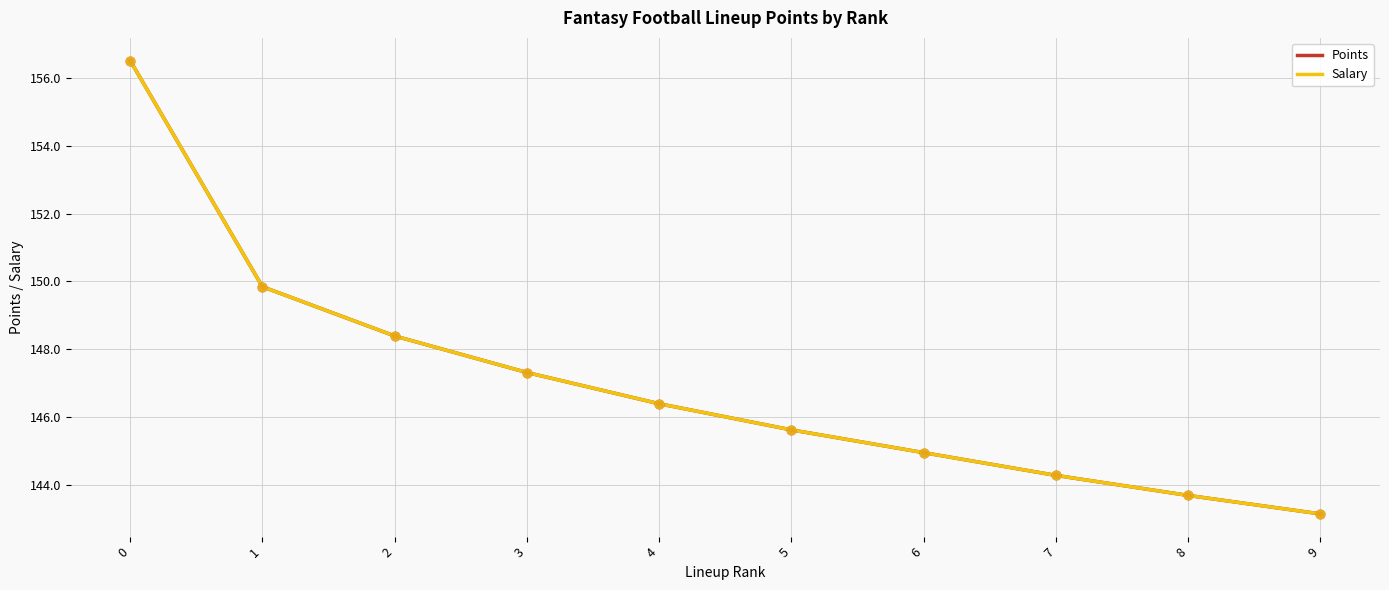

Is the value of Salary at 3 greater than the value of Points at 0?

No